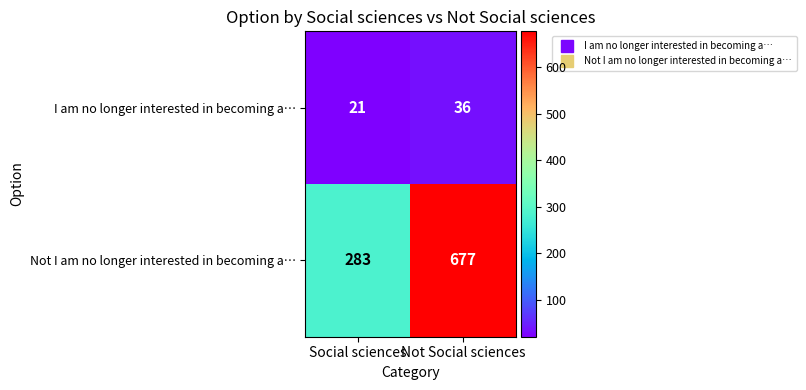

How many categories are shown in the chart?

2